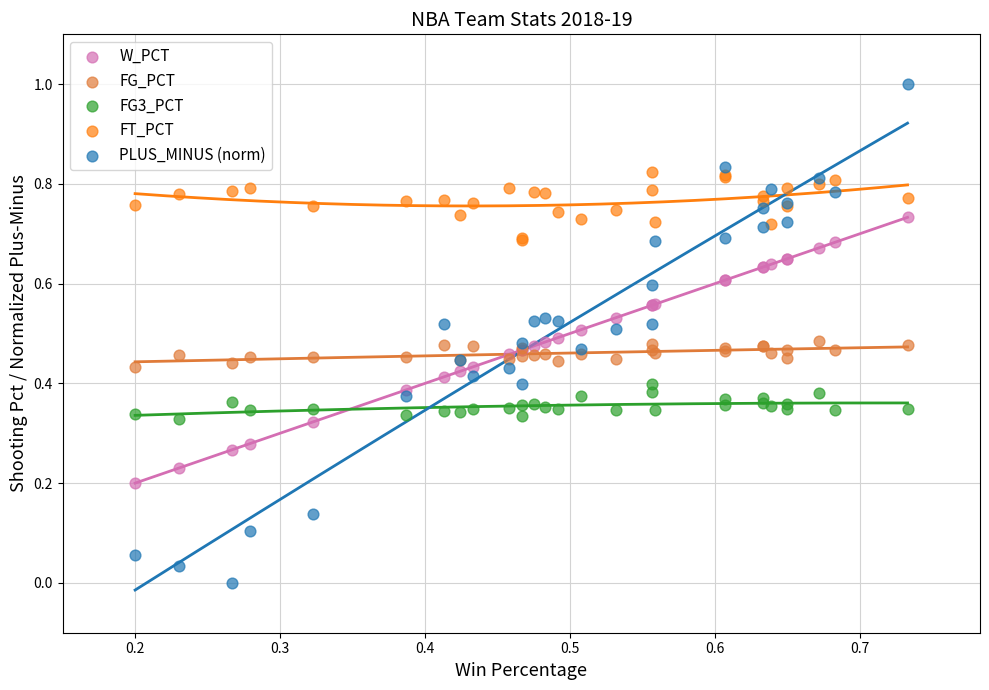

Which series contains the highest Y value?

PLUS_MINUS (norm)